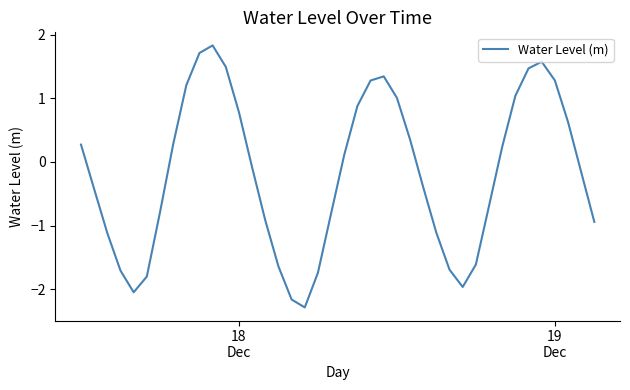

What is the smallest value displayed?

-2.3